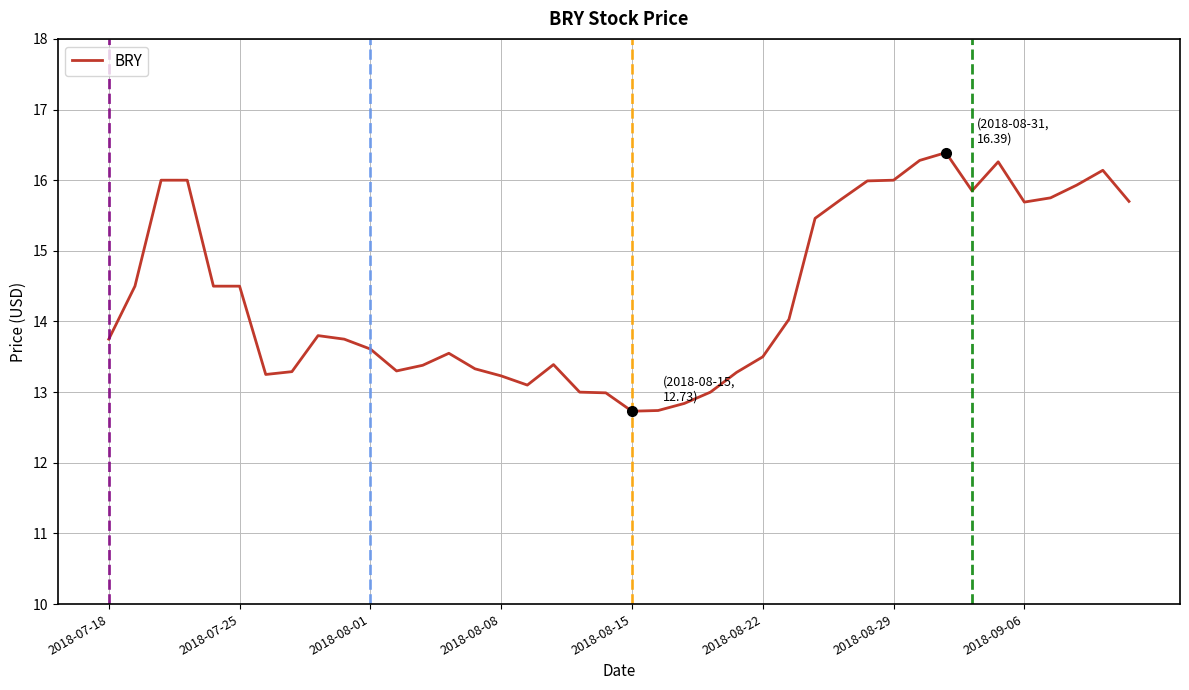

What is the difference between the maximum and minimum values?

3.7